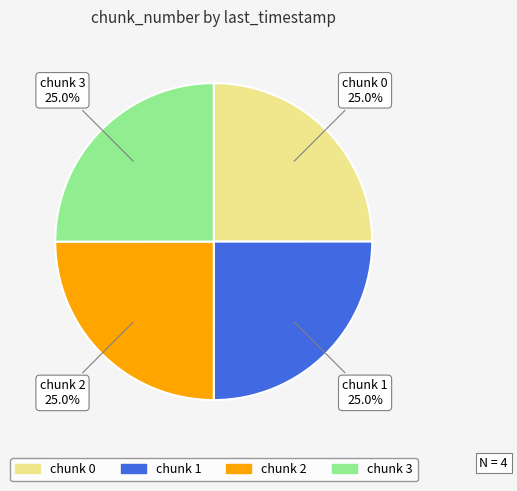

Count the number of slices in the pie.

4